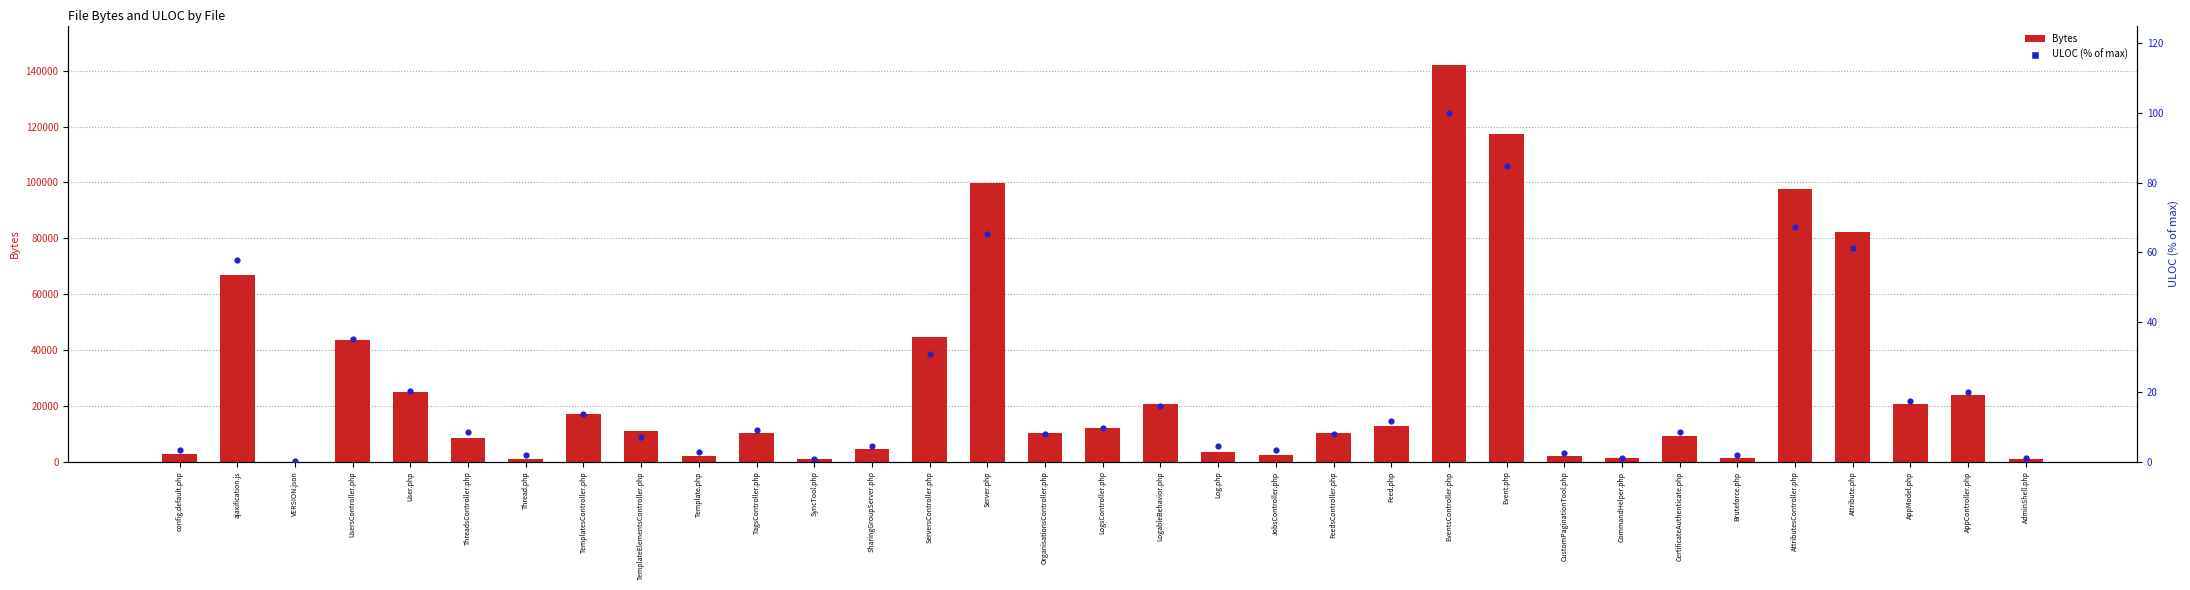

Is the value of ULOC (% of max) at CustomPaginationTool.php greater than the value of Bytes at JobsController.php?

No